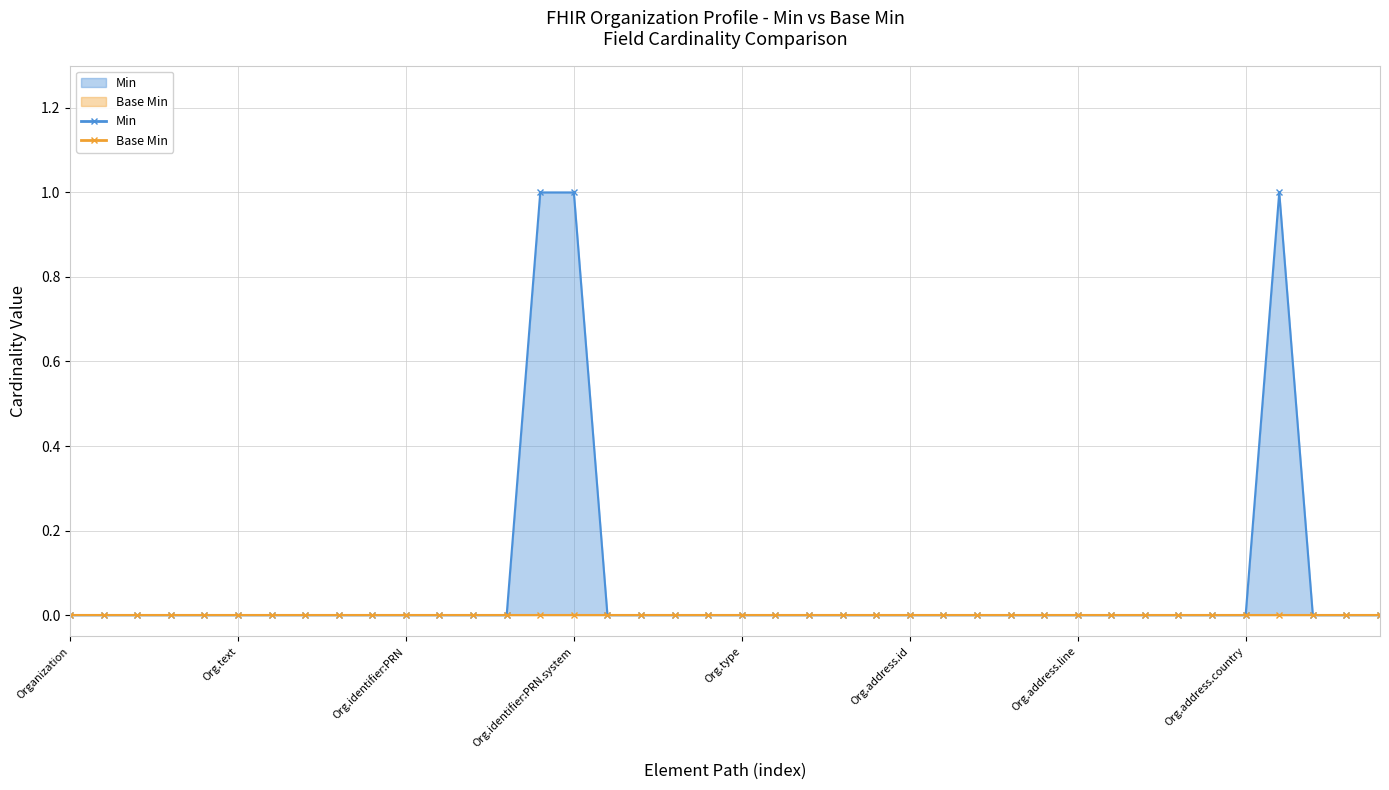

List the labels in order of value, smallest first.

Organization, Organization.id, Organization.meta, Organization.implicitRules, Organization.language, Organization.text, Organization.contained, Organization.extension, Organization.modifierExtension, Organization.identifier, Organization.identifier:PRN, Organization.identifier:PRN.id, Organization.identifier:PRN.extension, Organization.identifier:PRN.use, Organization.identifier:PRN.value, Organization.identifier:PRN.period, Organization.identifier:PRN.assigner, Organization.active, Organization.type, Organization.name, Organization.alias, Organization.telecom, Organization.address, Organization.address.id, Organization.address.extension, Organization.address.use, Organization.address.type, Organization.address.text, Organization.address.line, Organization.address.city, Organization.address.district, Organization.address.state, Organization.address.postalCode, Organization.address.country, Organization.partOf, Organization.contact, Organization.contact.id, Organization.identifier:PRN.type, Organization.identifier:PRN.system, Organization.address.period